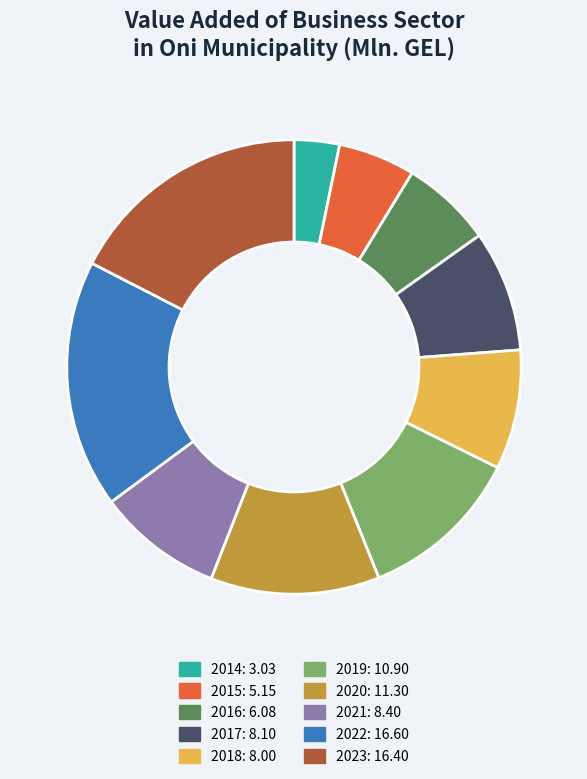

Is it true that 2016 is 14% of the pie?

False